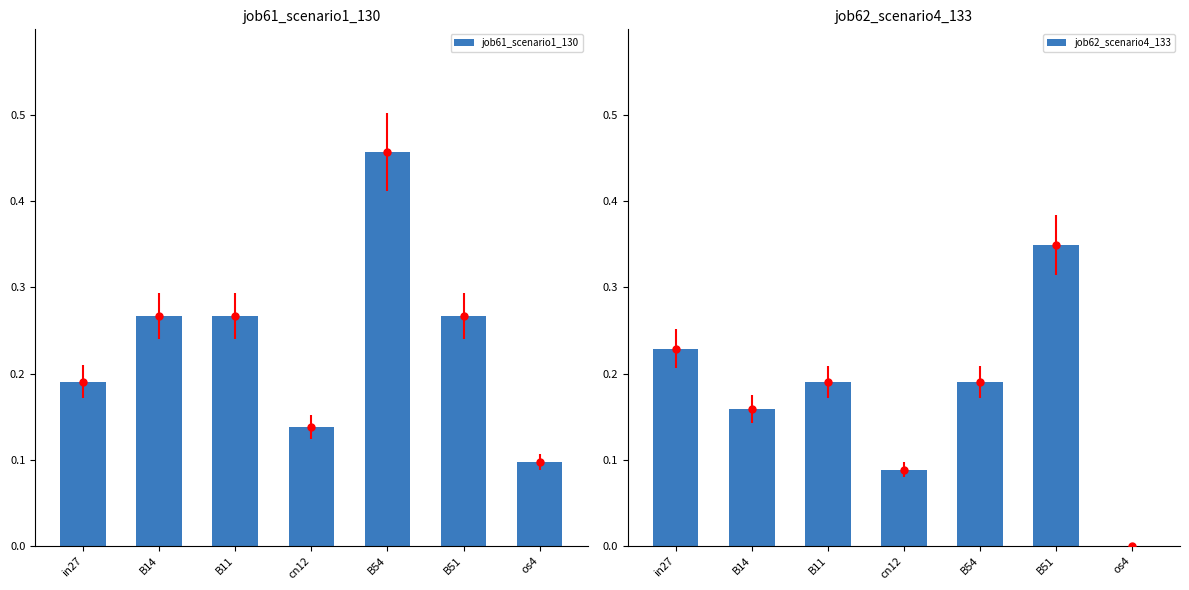

What position from the left is B51?

6